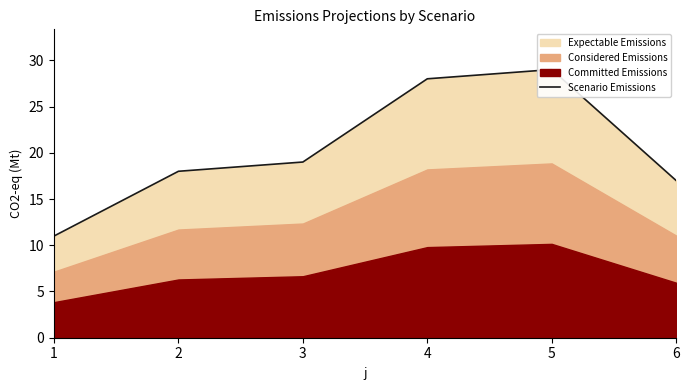

True or false: there are more than 1 points higher than both neighbors.

False